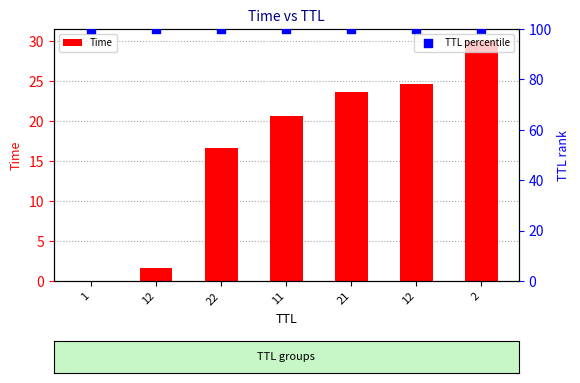

What are all the series names shown in the legend?

Time, TTL percentile